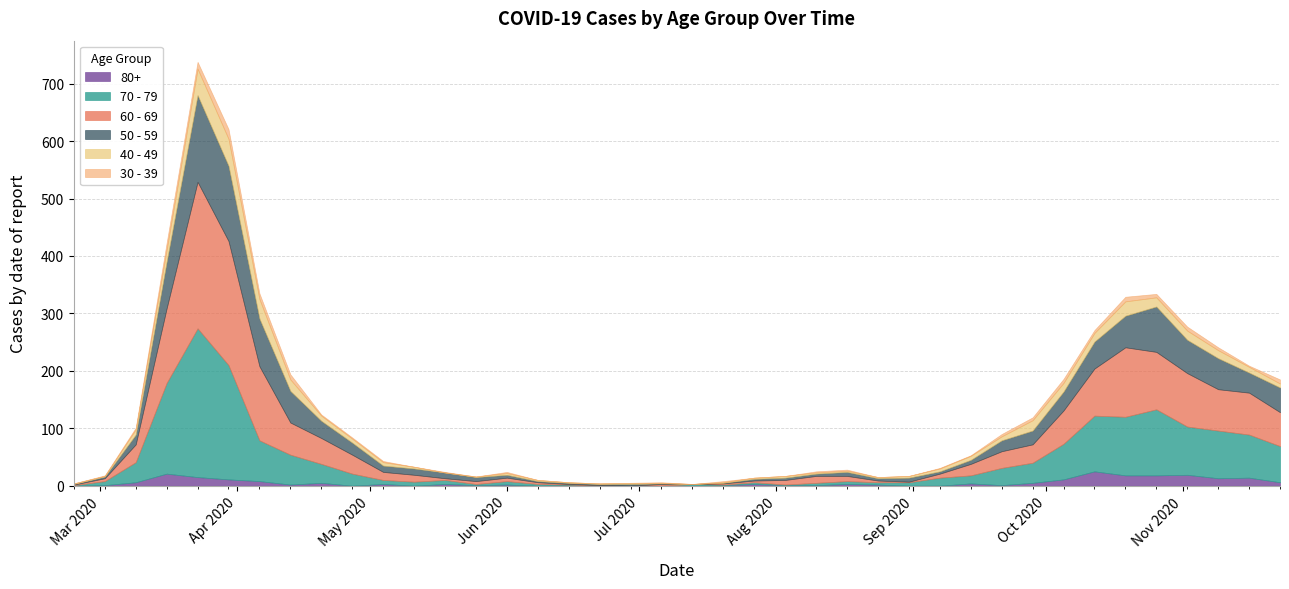

Which series ends up on top after the final intersection of 50 - 59 and 60 - 69?

60 - 69